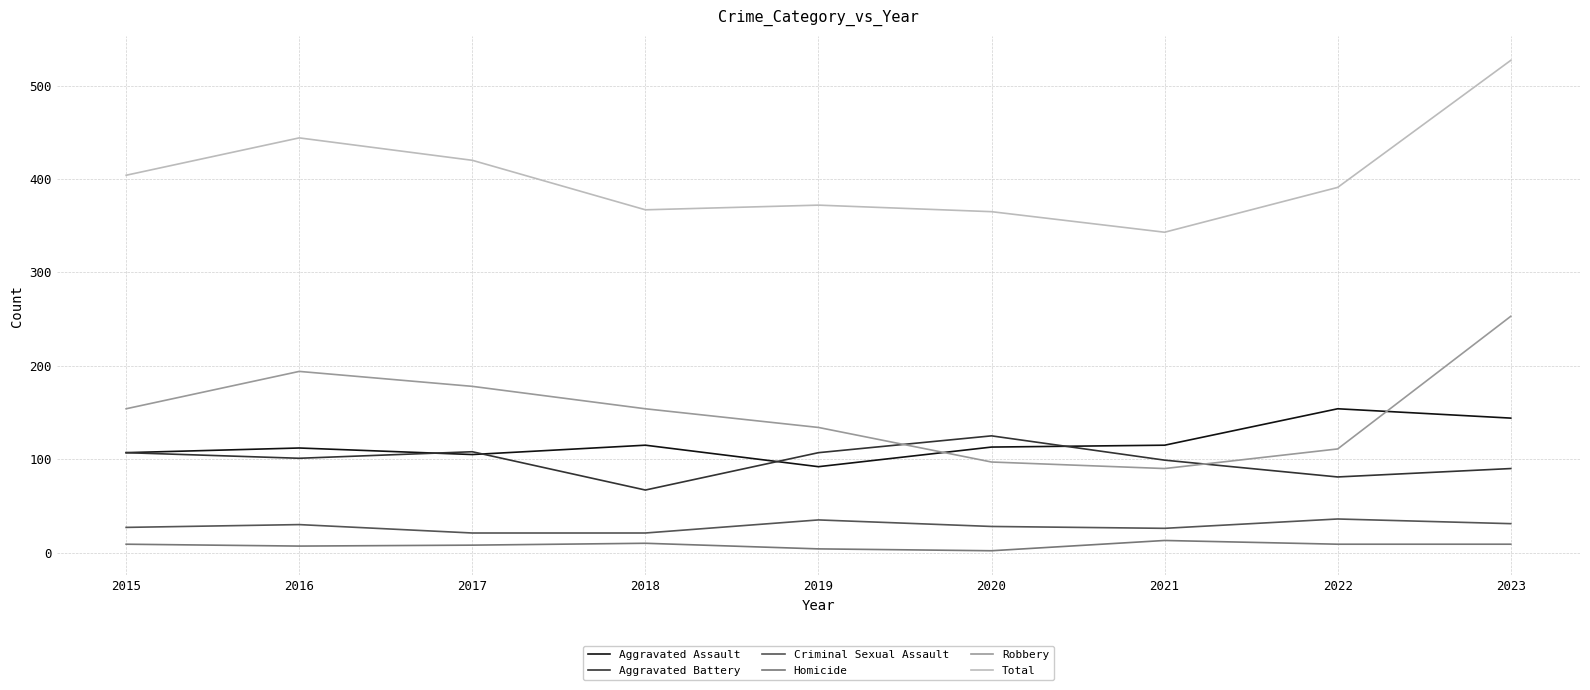

Which series has the largest range (max minus min)?

Total